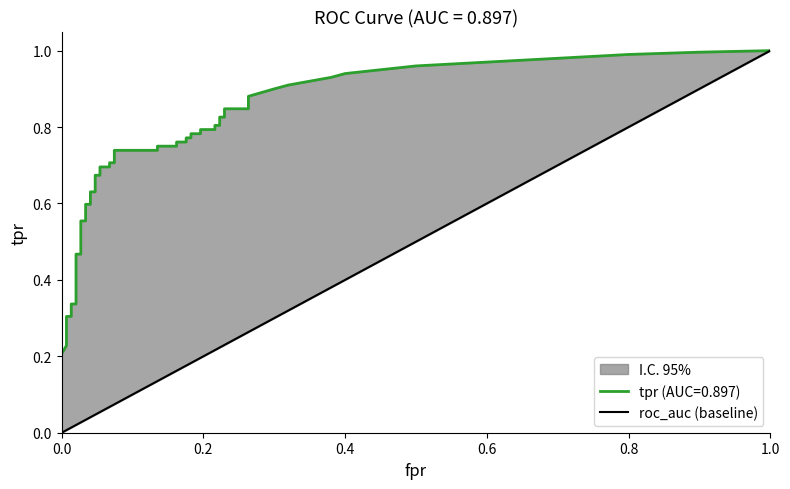

What is the value of the 2nd point from the left?

1